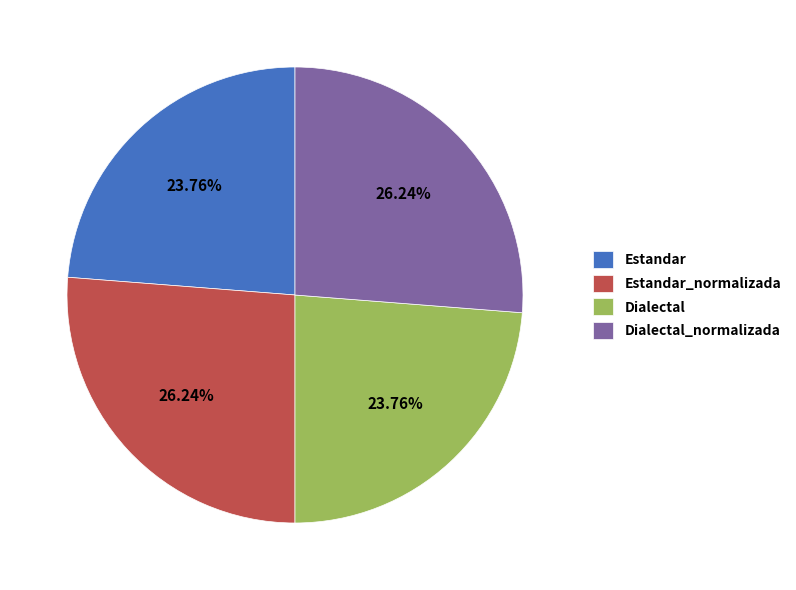

Does Dialectal account for over 50% of the chart?

No